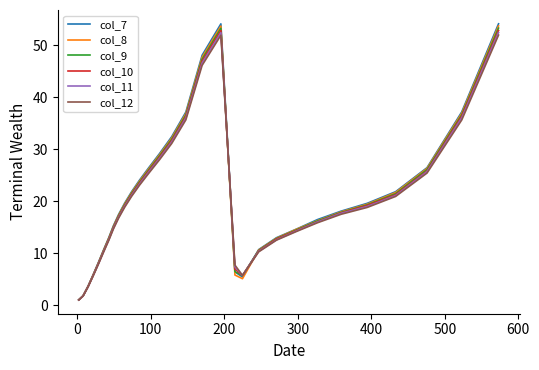

Which series has the widest spread of values?

col_7